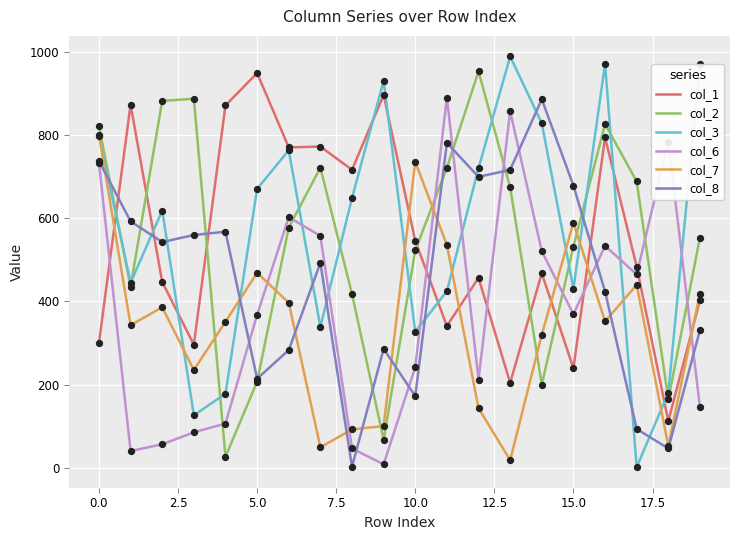

Which series has the largest total across all categories?

col_3